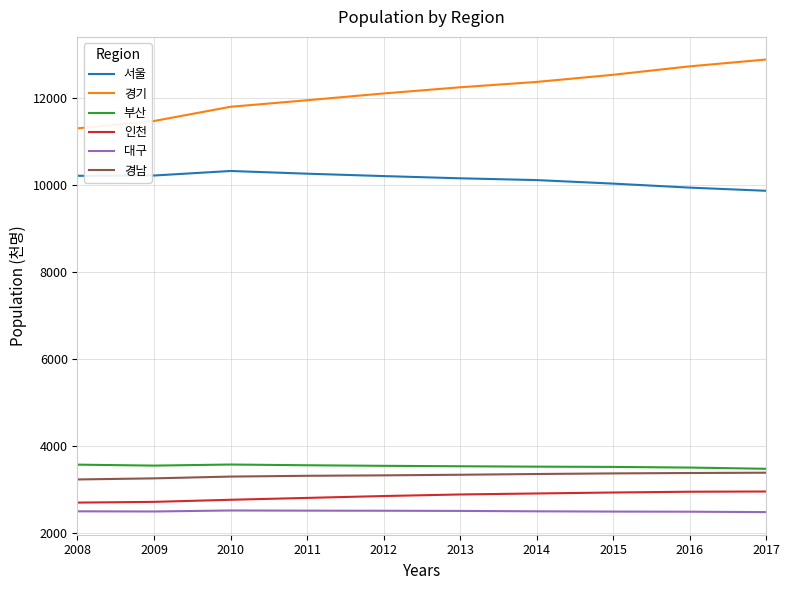

What is the maximum value shown in the chart?

12873